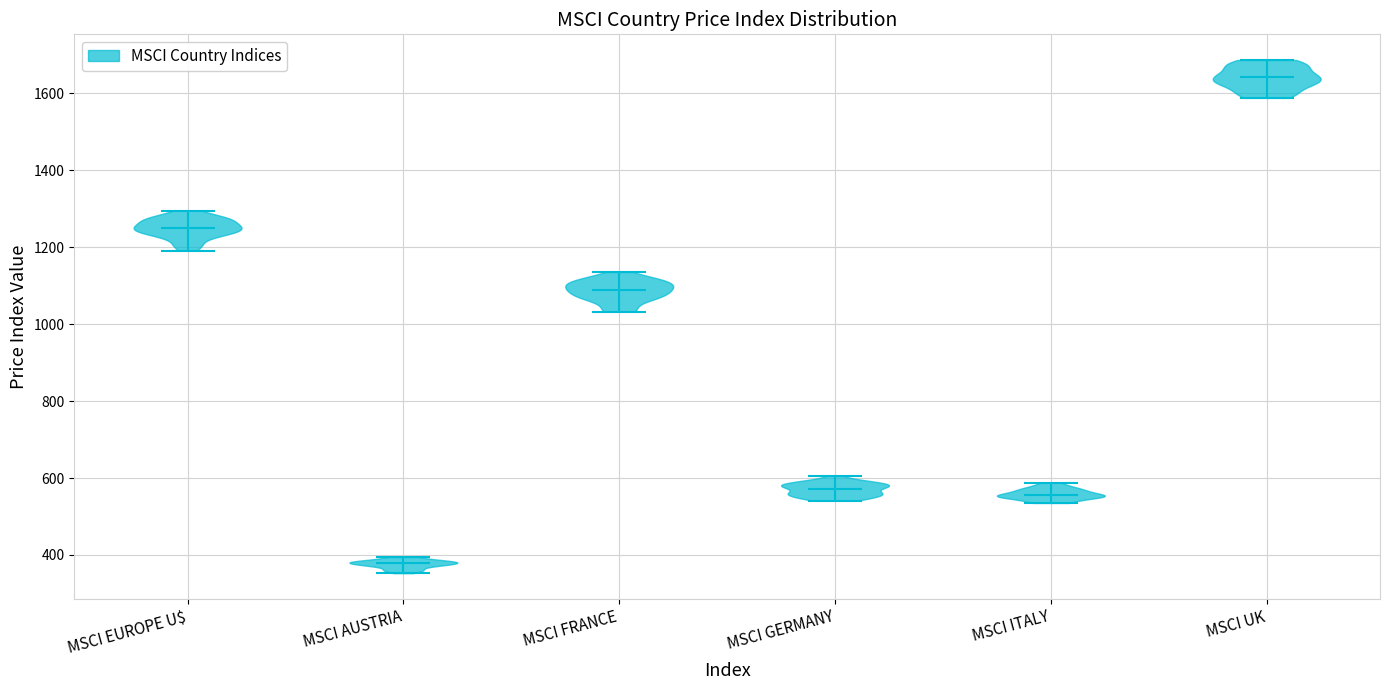

Which violin has the highest median line?

MSCI UK